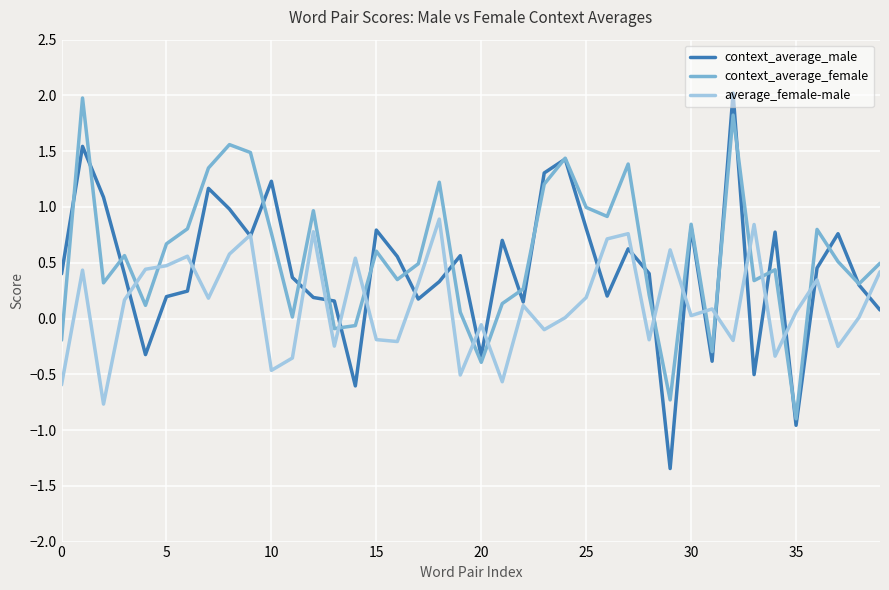

What is the greatest value displayed?

2.0